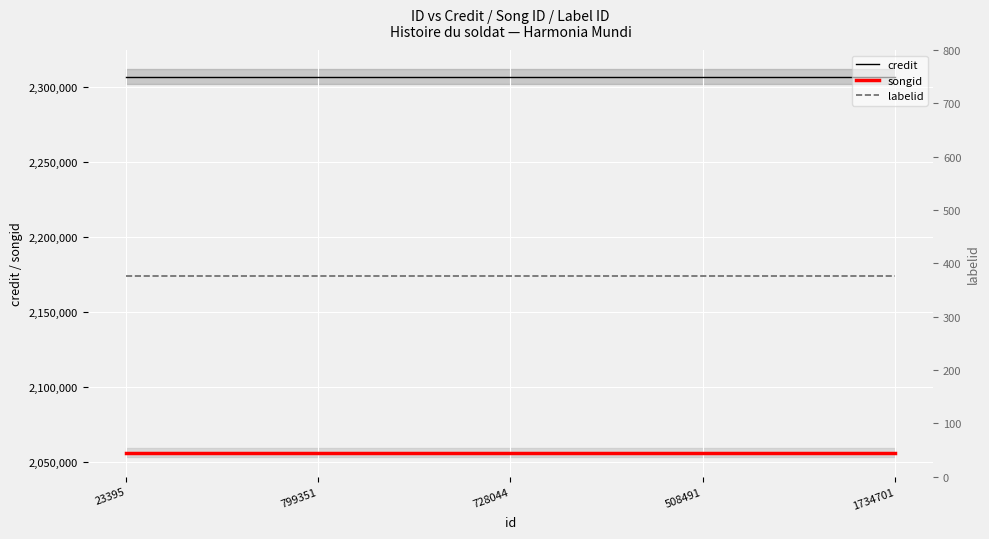

The labelid series shows 377 at 728044. True or false?

True